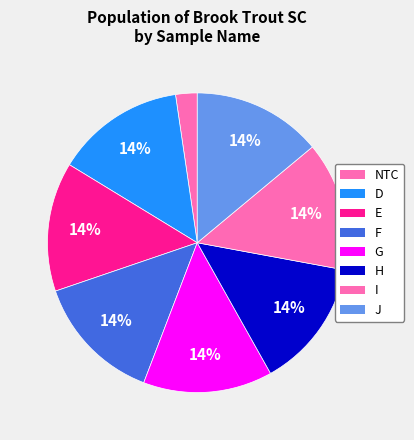

How many segments does this pie chart have?

8